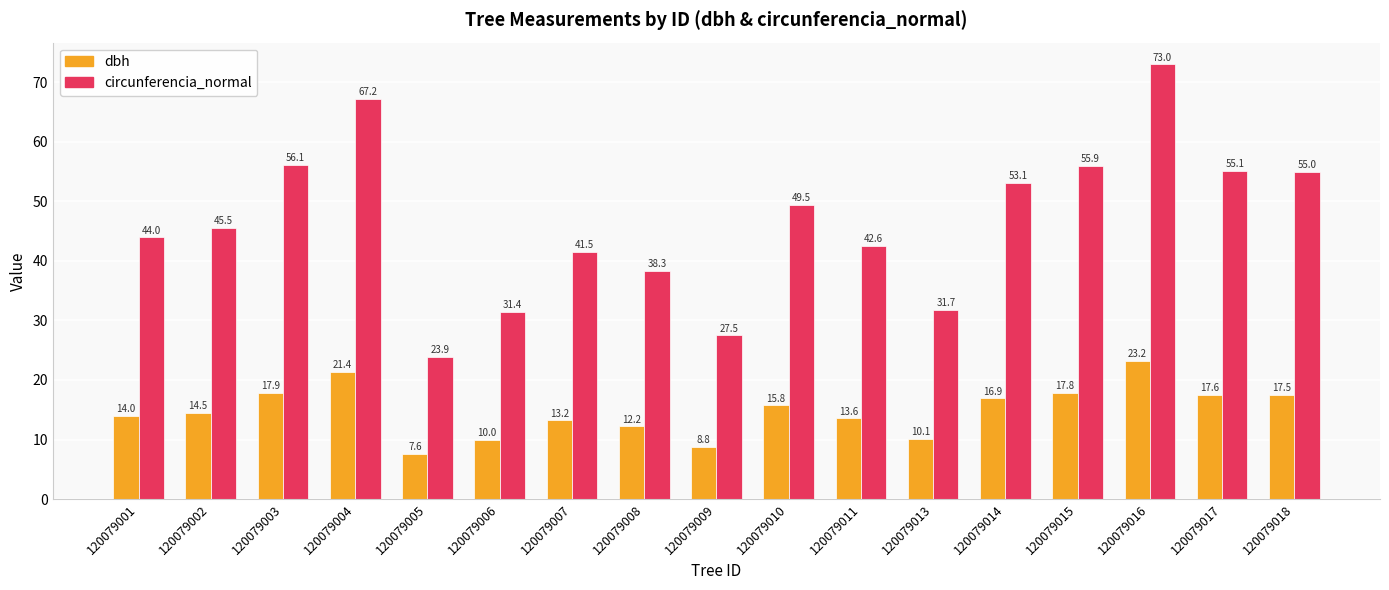

Which series has the largest range (max minus min)?

circunferencia_normal